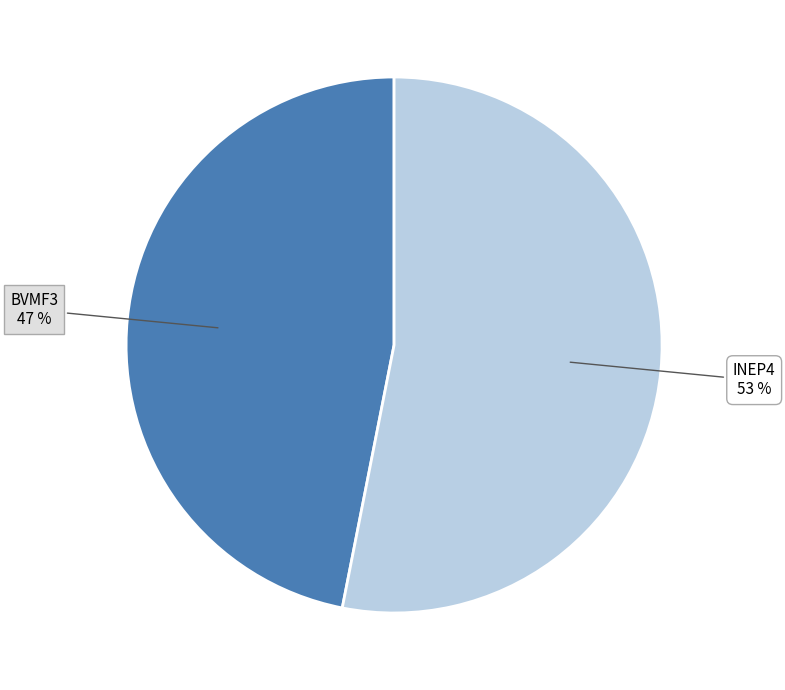

How many slices are in this pie chart?

2